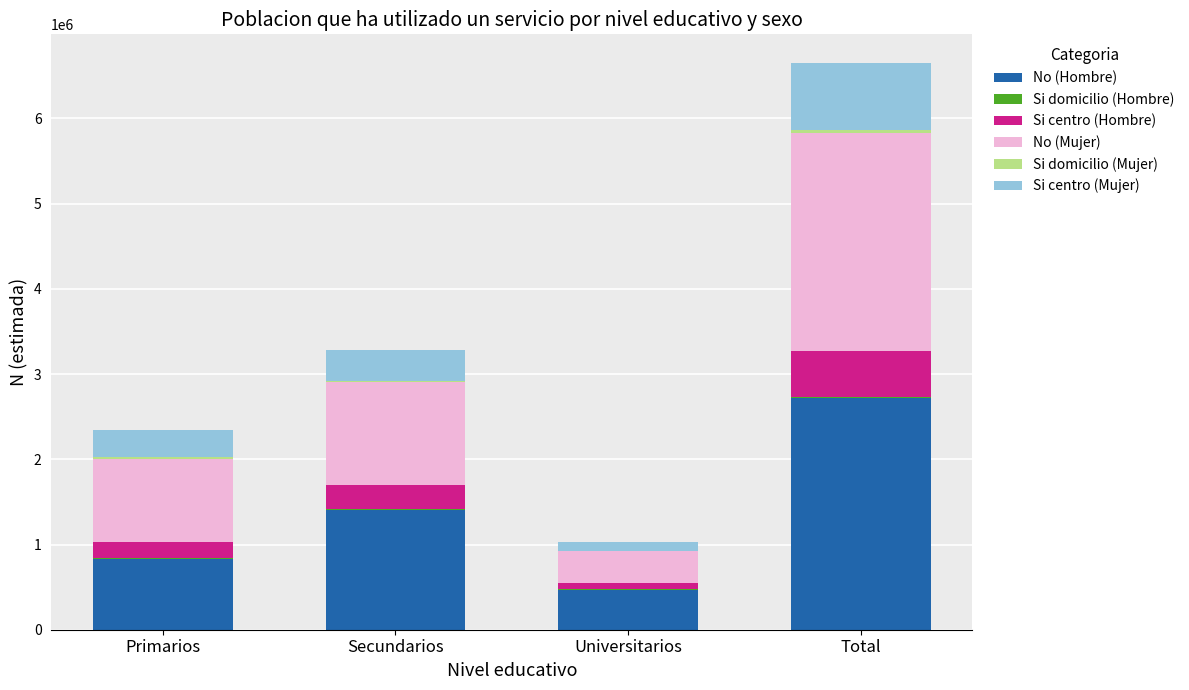

What is the maximum value for No (Hombre)?

2715312